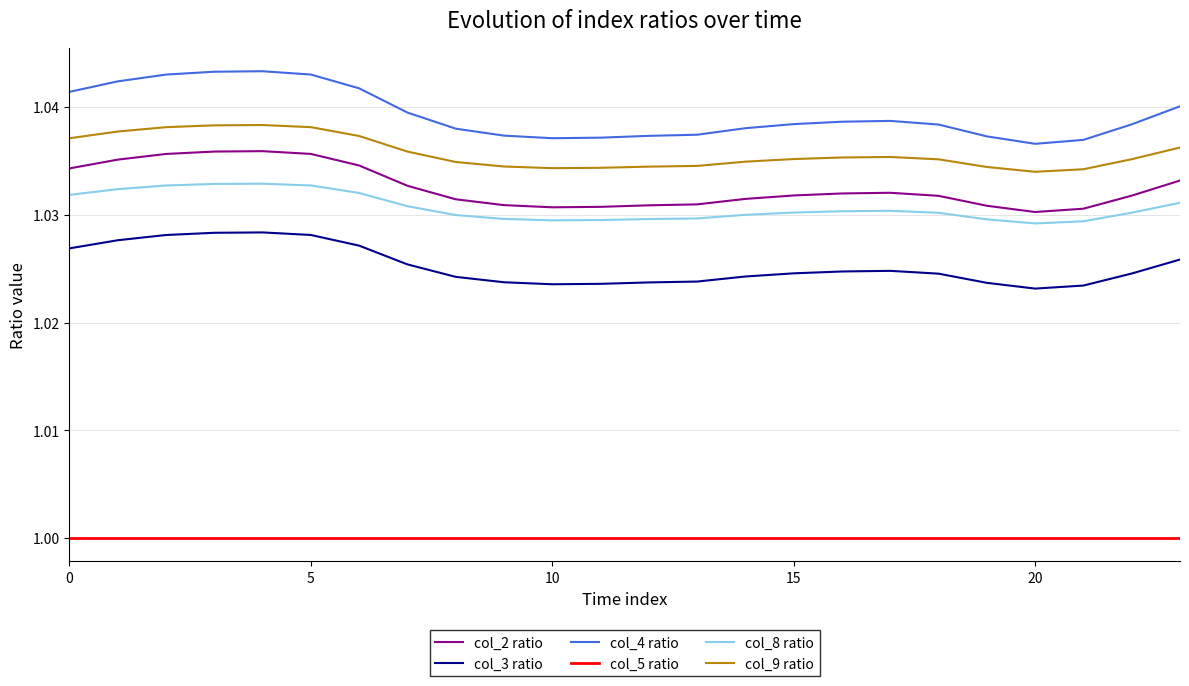

True or false: col_2 ratio and col_5 ratio cross at least once.

False